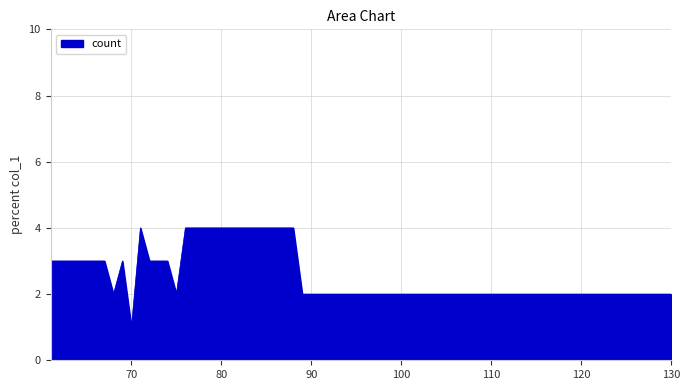

What is the greatest value displayed?

4